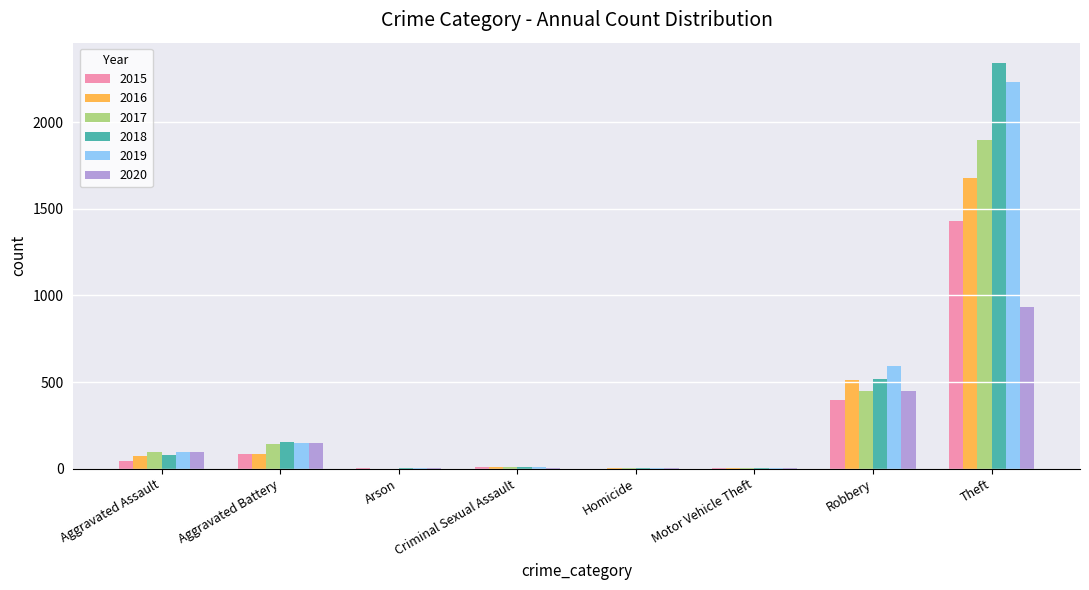

The 2020 series shows 930 at Theft. True or false?

True